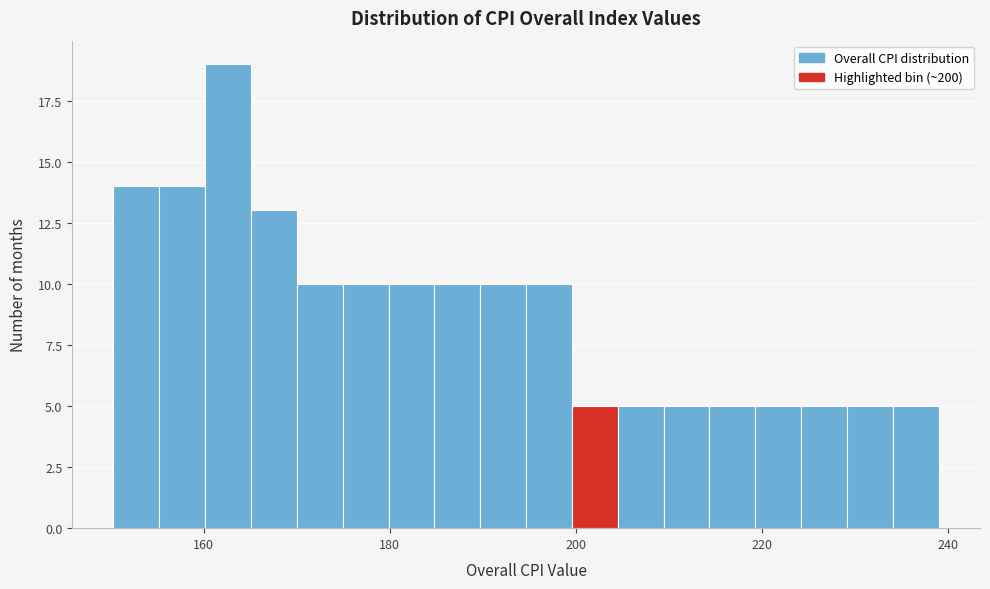

Around what value on the x-axis is the tallest bar? Give the approximate position of its centre, as read against the axis.

162